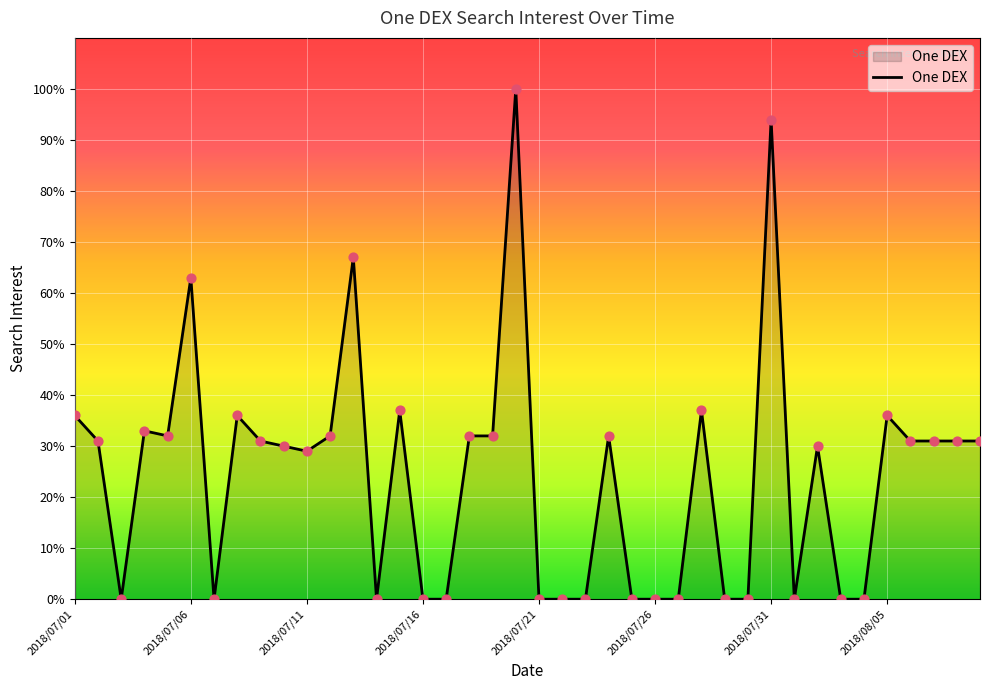

What is the maximum value shown in the chart?

100